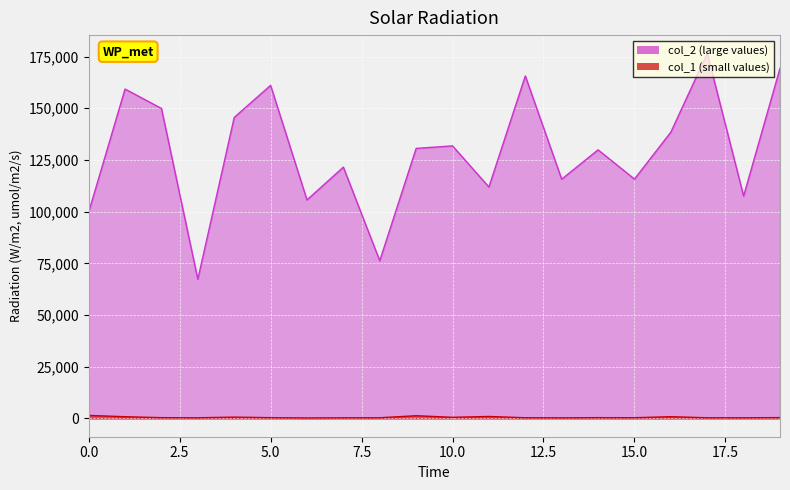

What are all the series names shown in the legend?

col_2, col_1